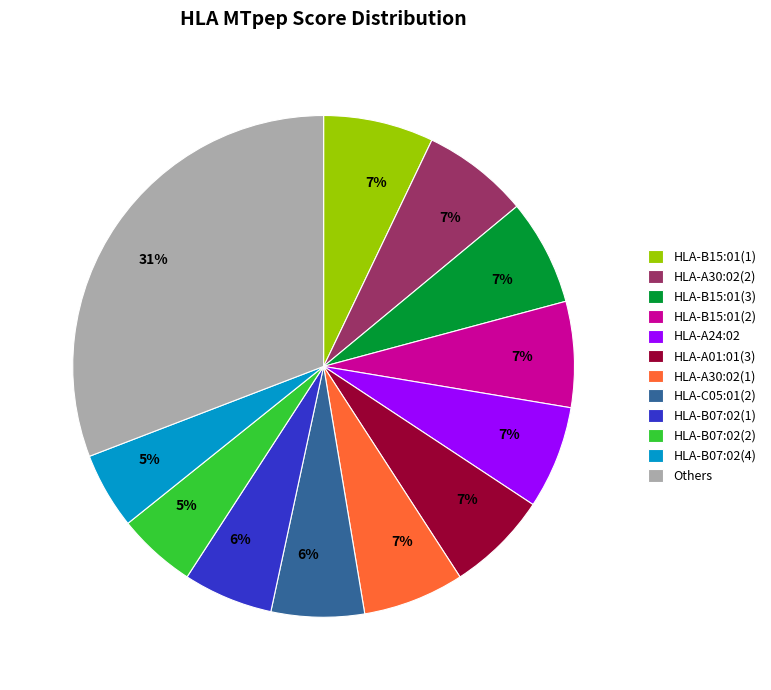

How many slices are in this pie chart?

12